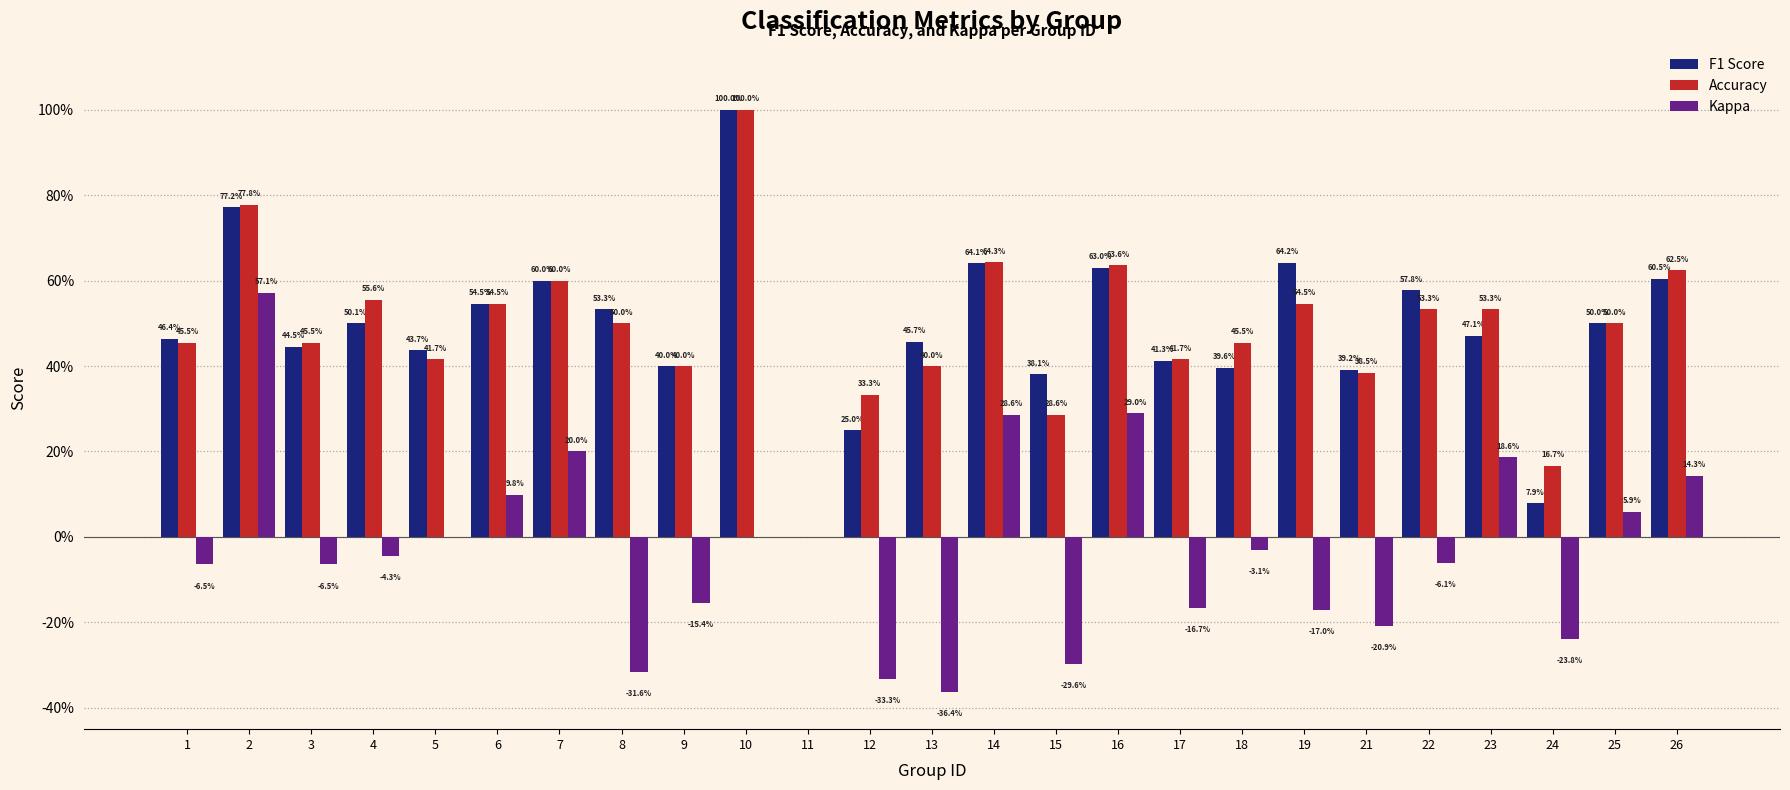

What are all the series names shown in the legend?

F1 Score, Accuracy, Kappa